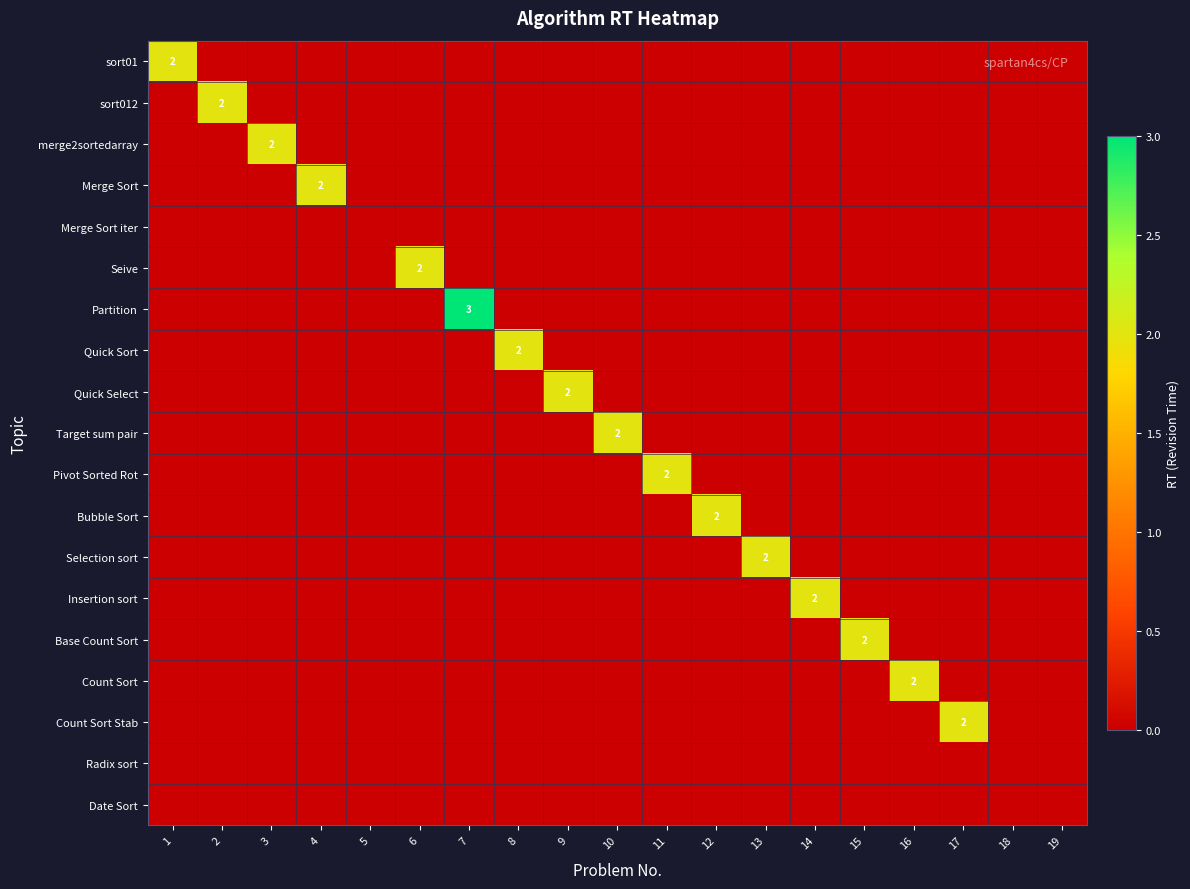

At how many categories does at least one series exceed 0?

16